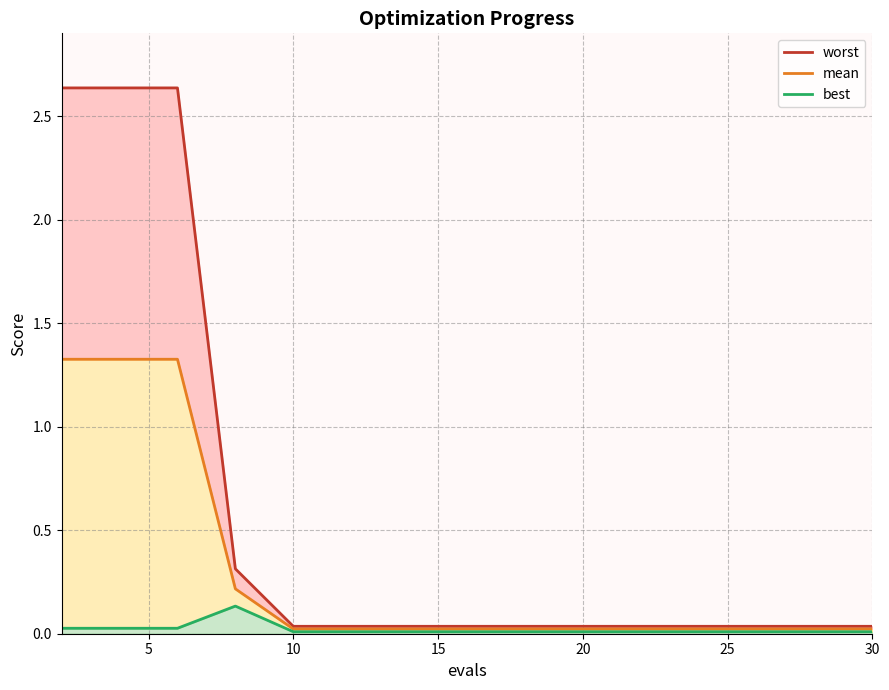

True or false: worst and best cross at least once.

False